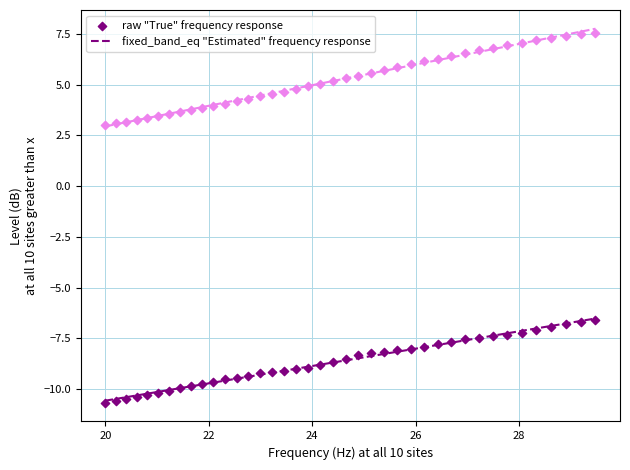

Across all data points, what is the range of X values (max minus min)?

9.5